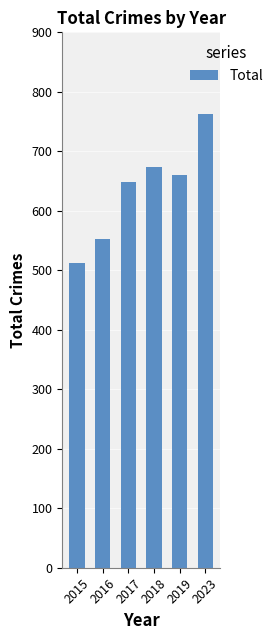

What is the sum of all values?

3810